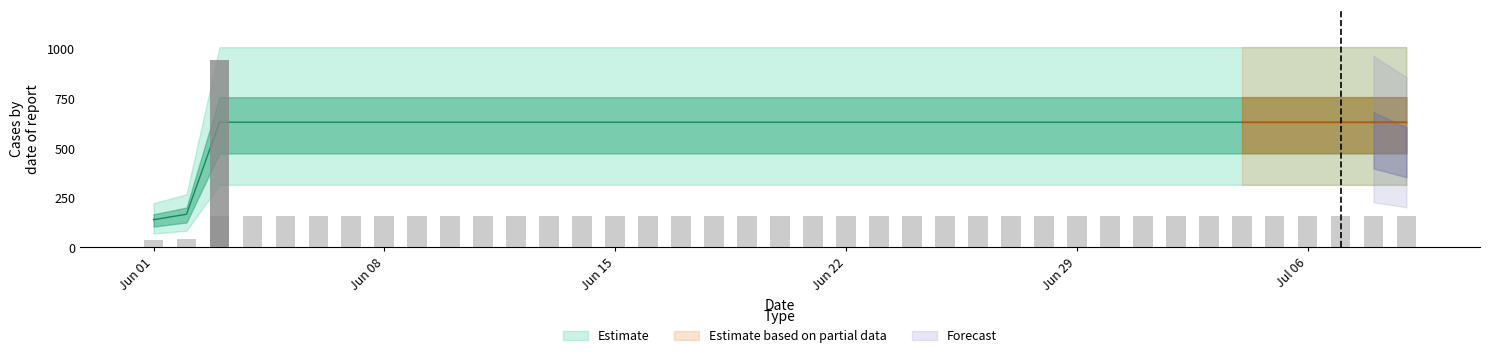

What position from the right is 2020-06-28?

12